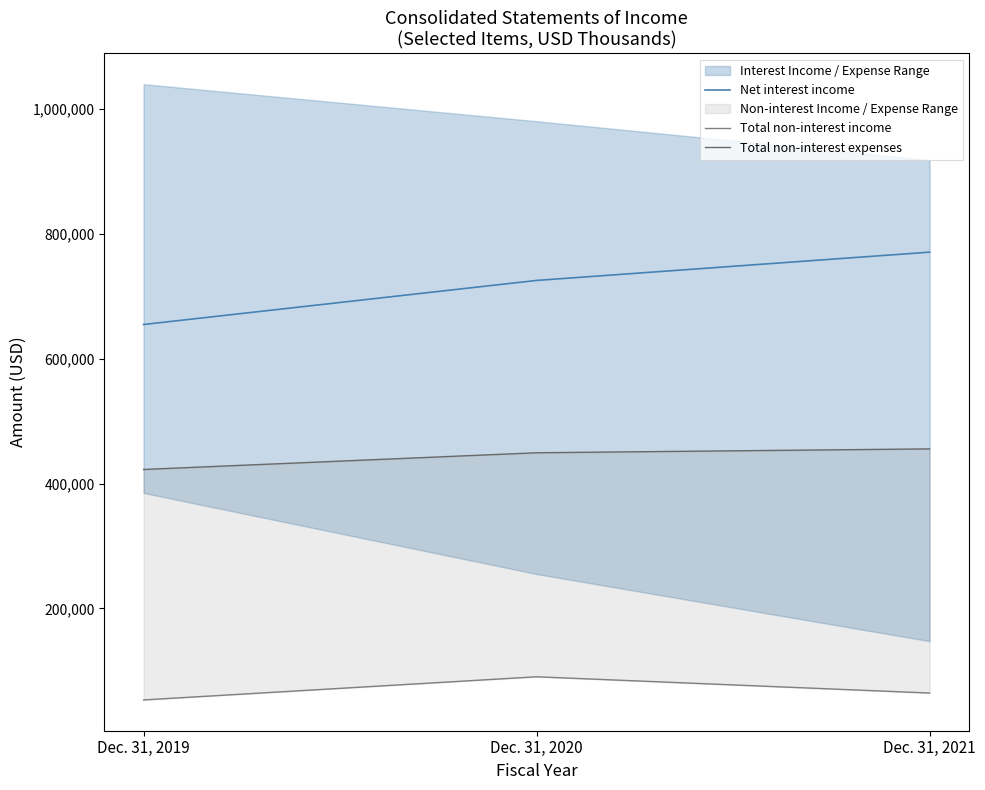

Which series has the largest range (max minus min)?

Net interest income